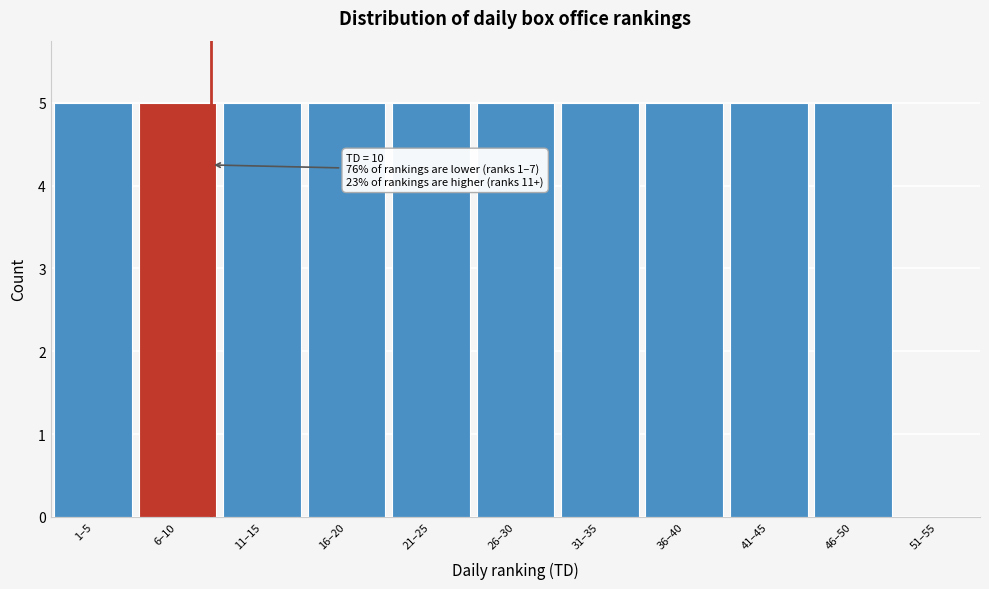

Reading left to right, extract all data points from this chart.

1–5=5	6–10=5	11–15=5	16–20=5	21–25=5	26–30=5	31–35=5	36–40=5	41–45=5	46–50=5	51–55=0